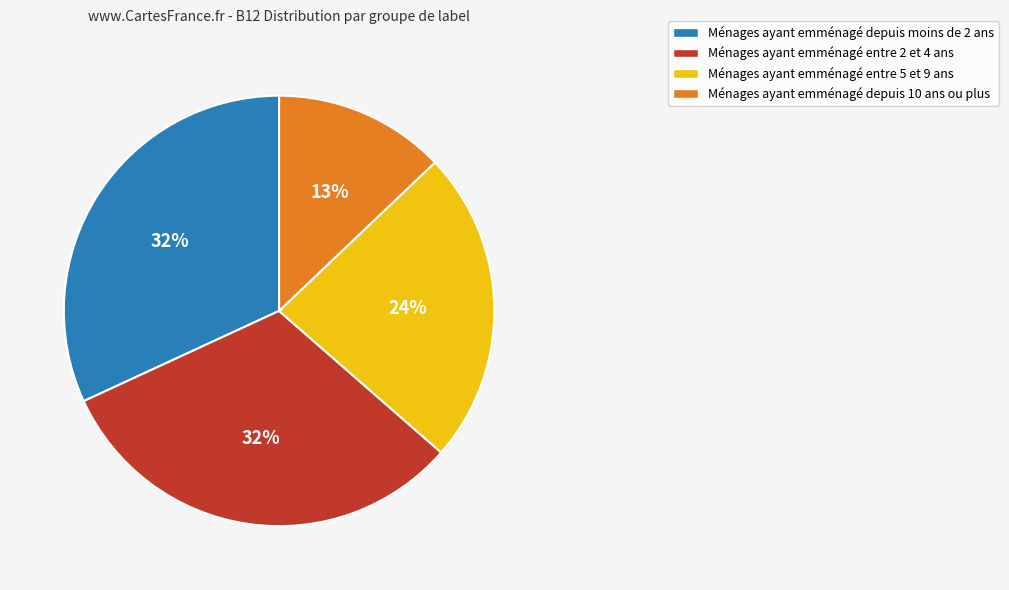

To the nearest percent, what percentage of the pie is Ménages ayant emménagé entre 2 et 4 ans?

32%